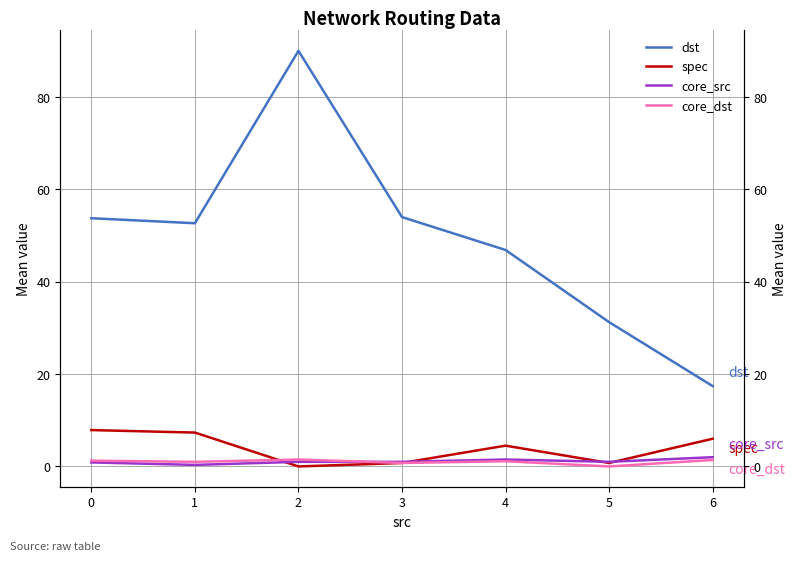

How many values in the spec series exceed 4?

4